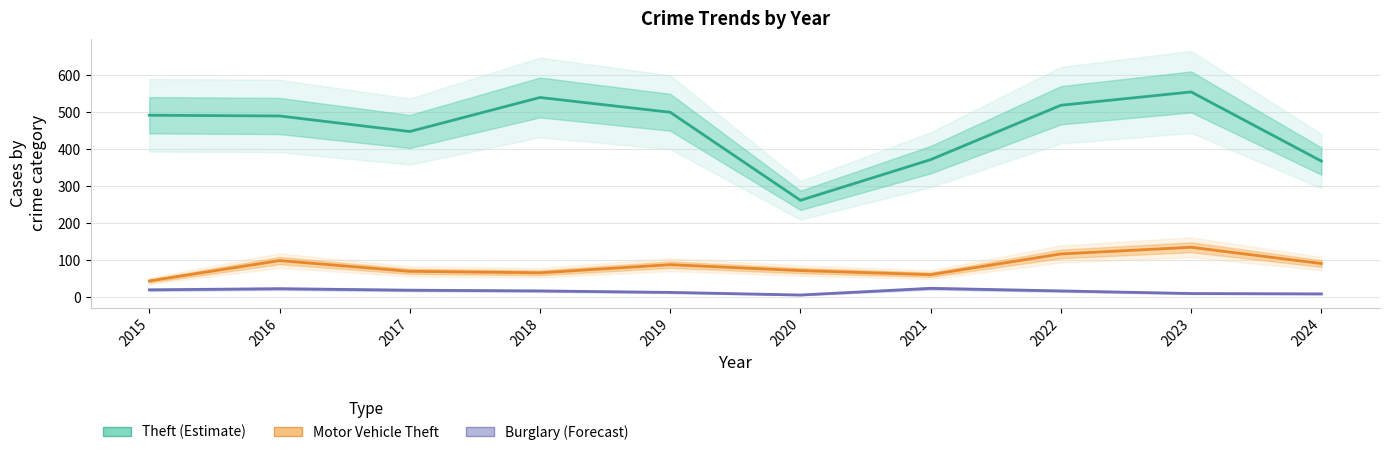

What is the minimum value for Theft (Estimate)?

261